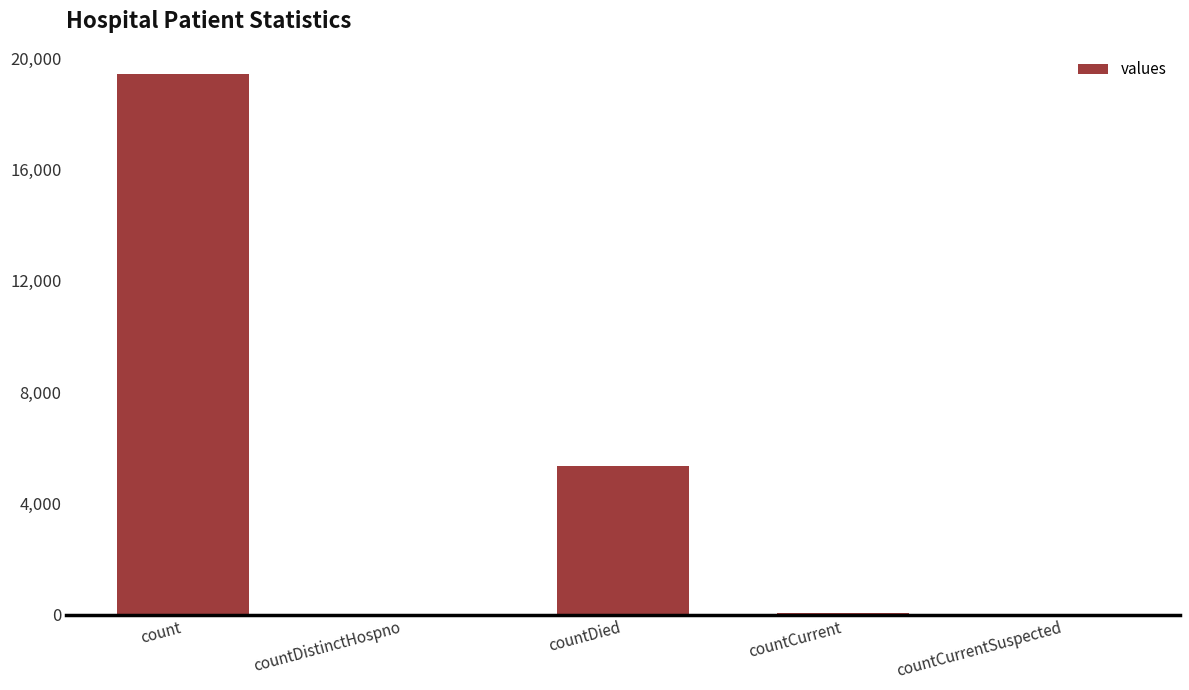

Is it true that the value at countDied is 8009?

False